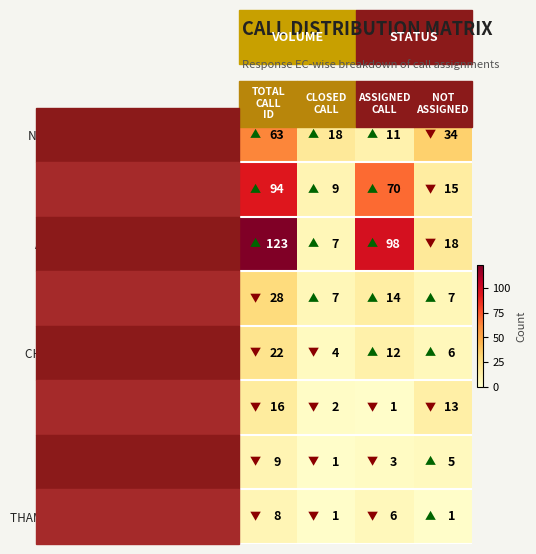

How many THAMARAIKANNAN K values are between 1 and 8?

4